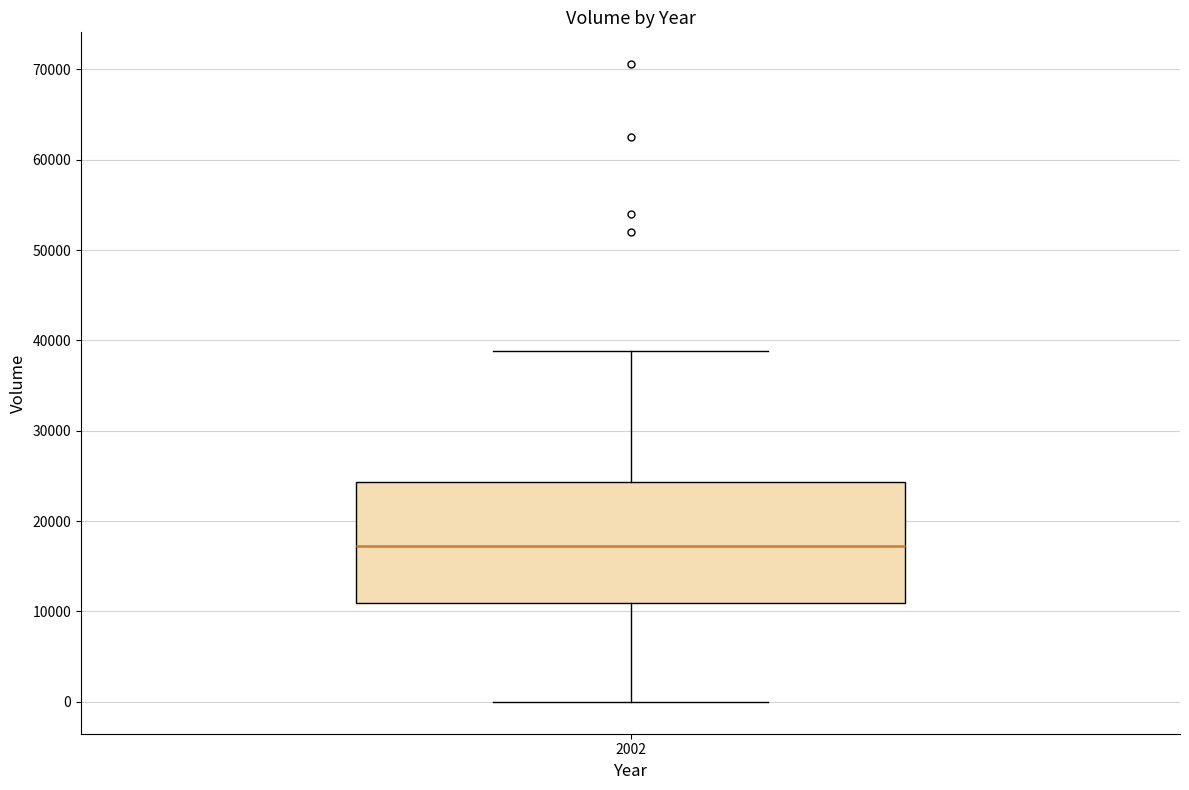

Read this box plot against the y-axis: the position of the median line, the range covered by the box, and the ends of both whiskers. The values are not printed on the chart, so give them approximately, as read against the axis.

median 17000, box 11000 to 24000, whiskers 0 to 39000